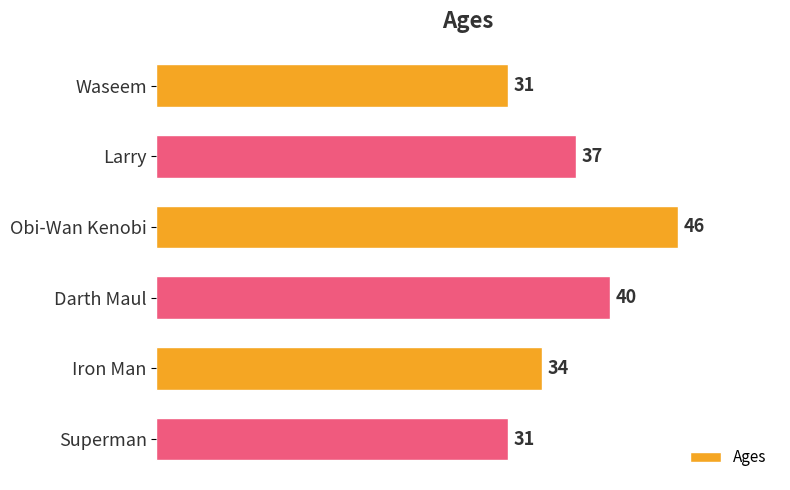

What is the smallest value displayed?

31